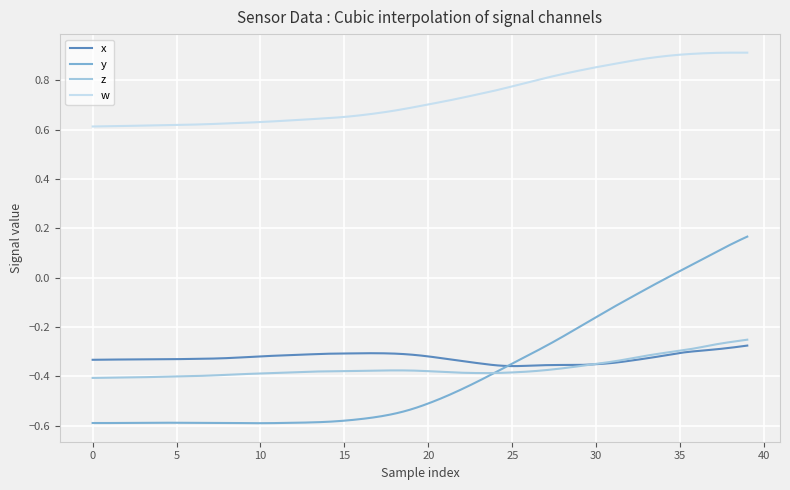

Which series has the widest spread of values?

y